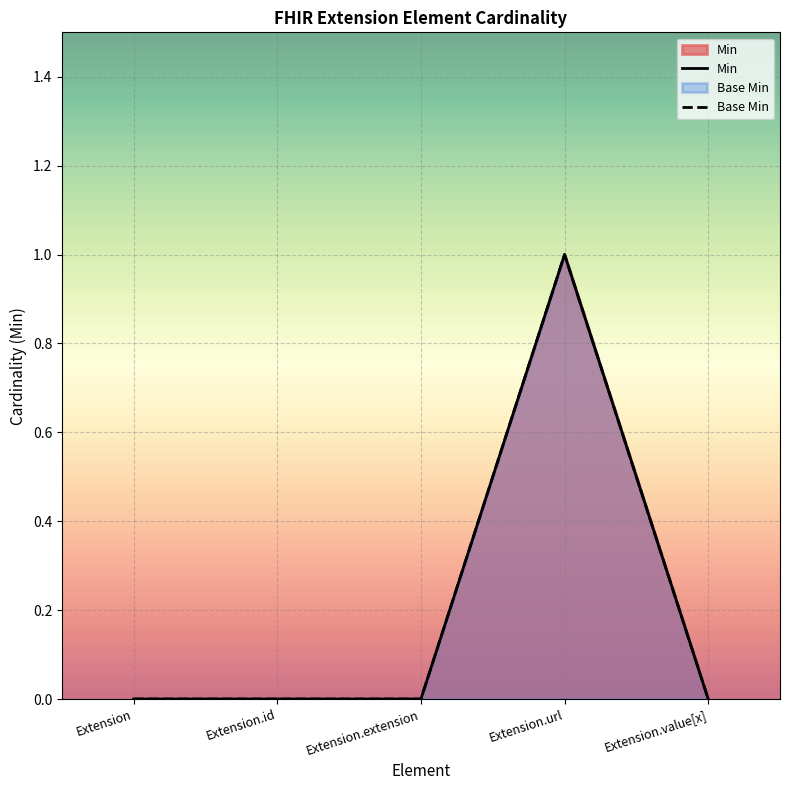

True or false: Min and Base Min intersect in this chart.

False